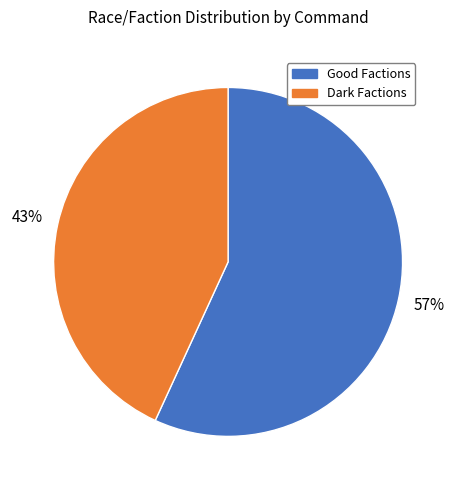

Does any single category account for the majority?

Yes